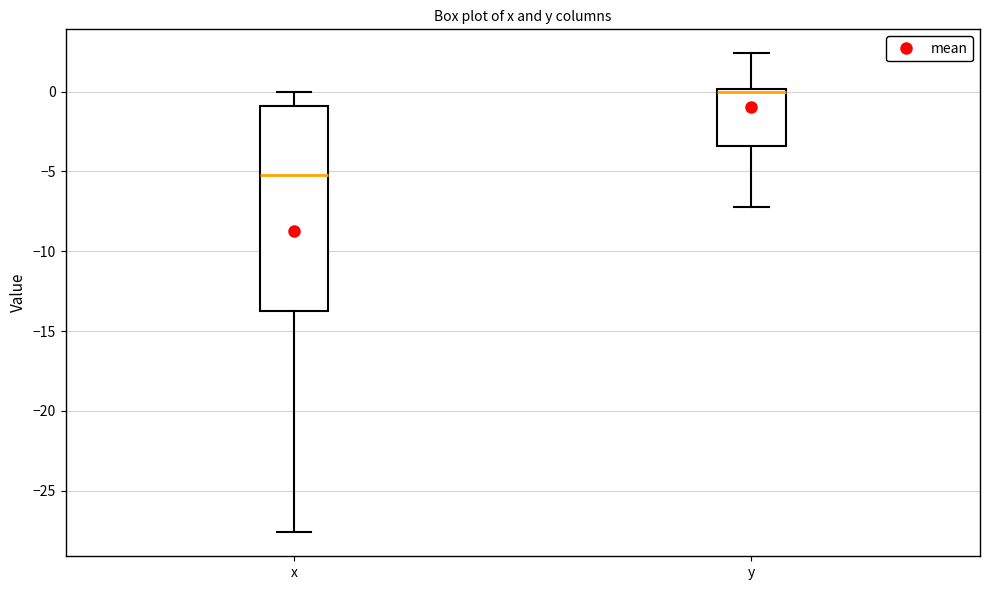

Reading left to right, read every box against the y-axis: the position of its median line, the range the box covers, and the ends of its whiskers. The values are not printed on the chart, so give them approximately, as read against the axis.

x: median -5.0, box -13.5 to -1.0, whiskers -27.5 to 0.0
y: median 0.0, box -3.5 to 0.0, whiskers -7.0 to 2.5